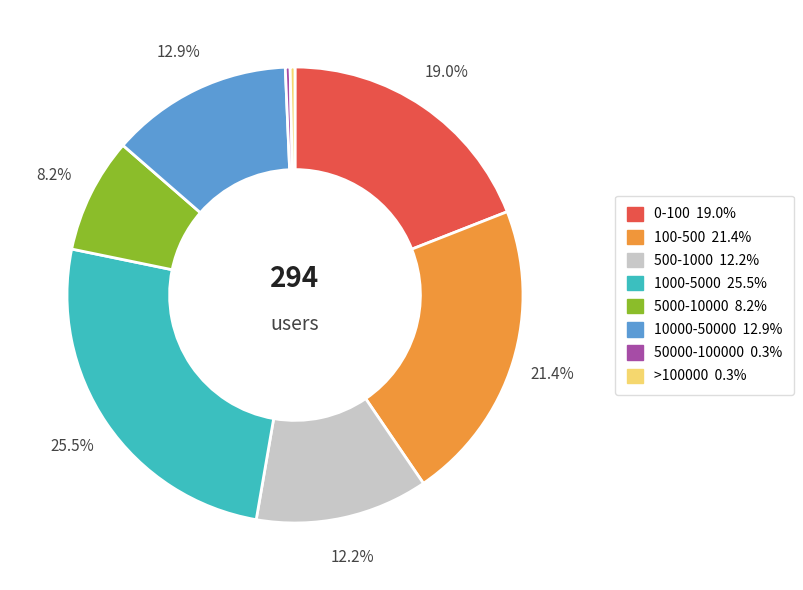

Is 0-100 the majority of the pie?

No